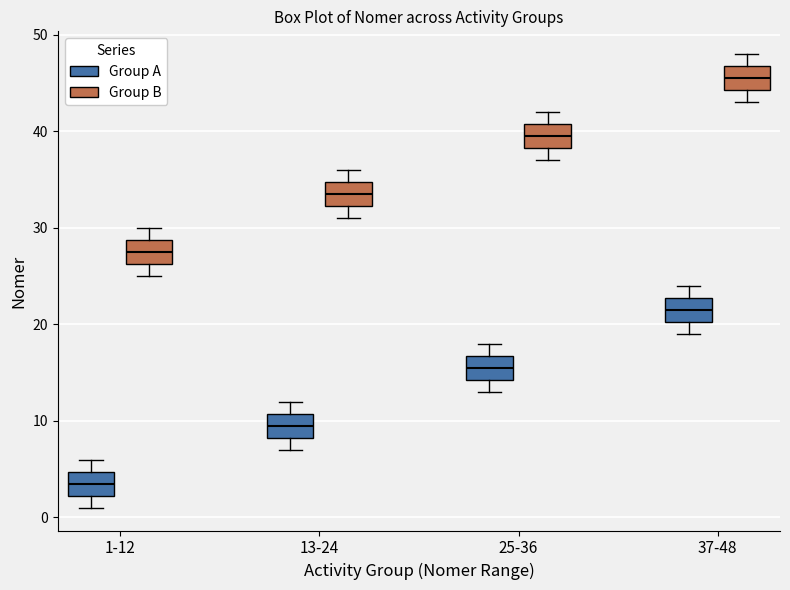

Which box has the lowest median line?

1-12 (Group A)